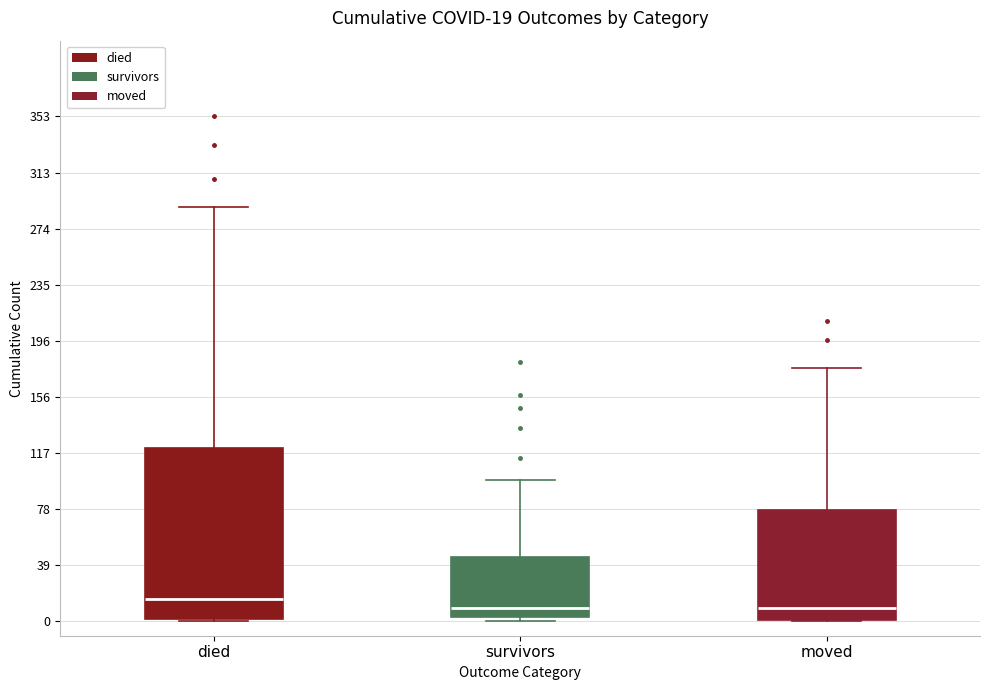

Comparing the boxes themselves (not the whiskers), which one is the tallest?

died